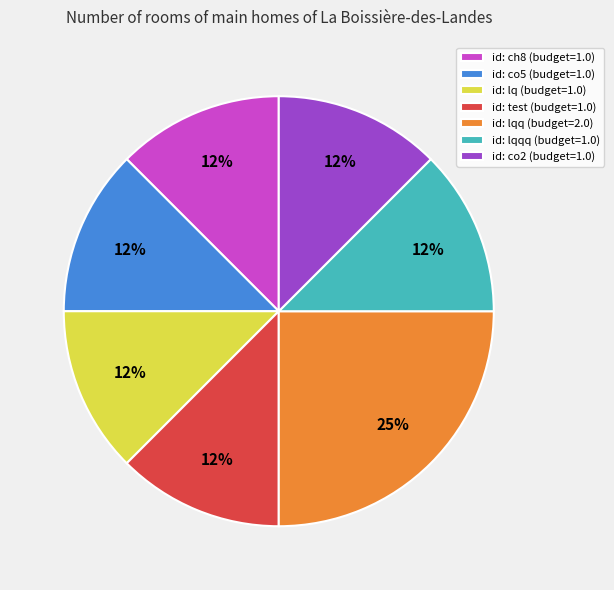

The id: lq (budget=1.0) slice represents 12% of the pie. True or false?

True